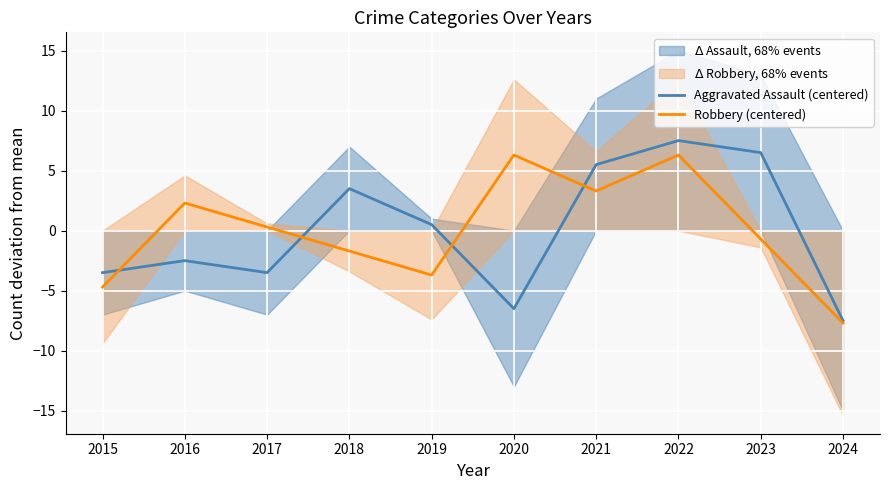

What is the minimum value for Robbery (centered)?

-7.7